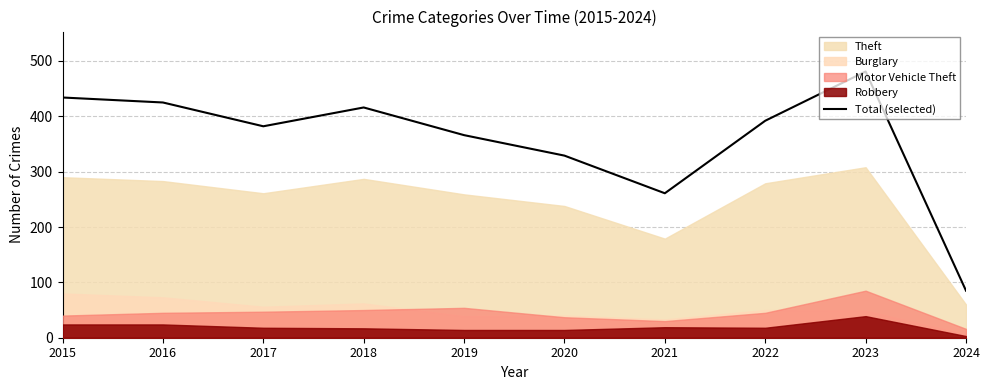

What is the greatest value displayed?

481